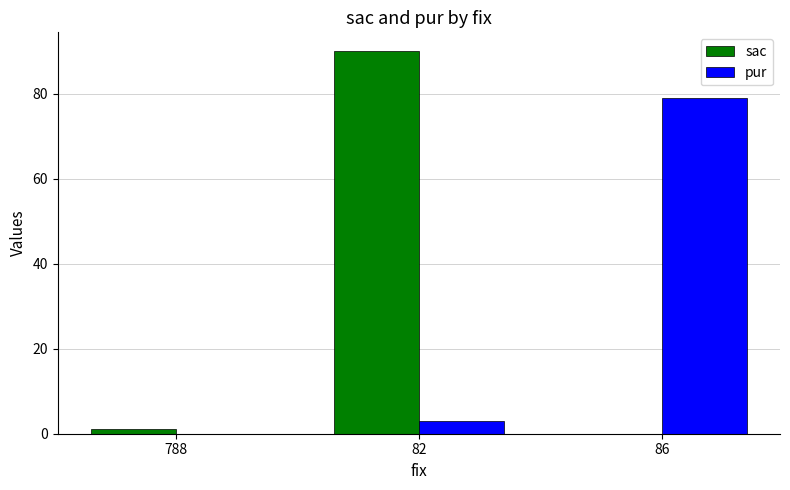

Between 788 and 86, which series saw the biggest shift?

pur